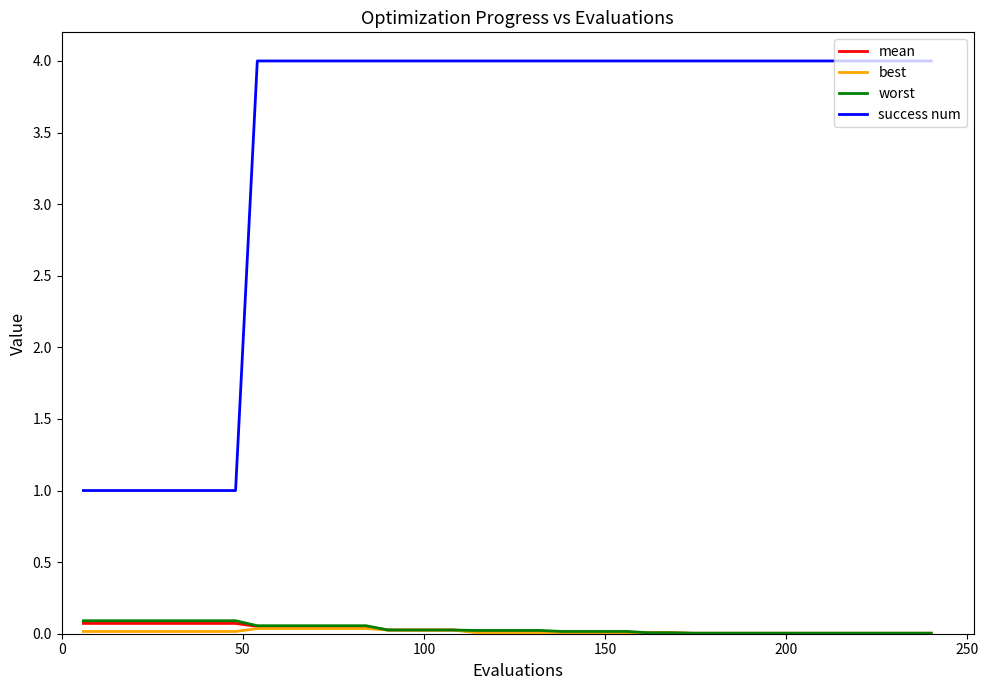

Count the success num values in the range 4 to 5.

32